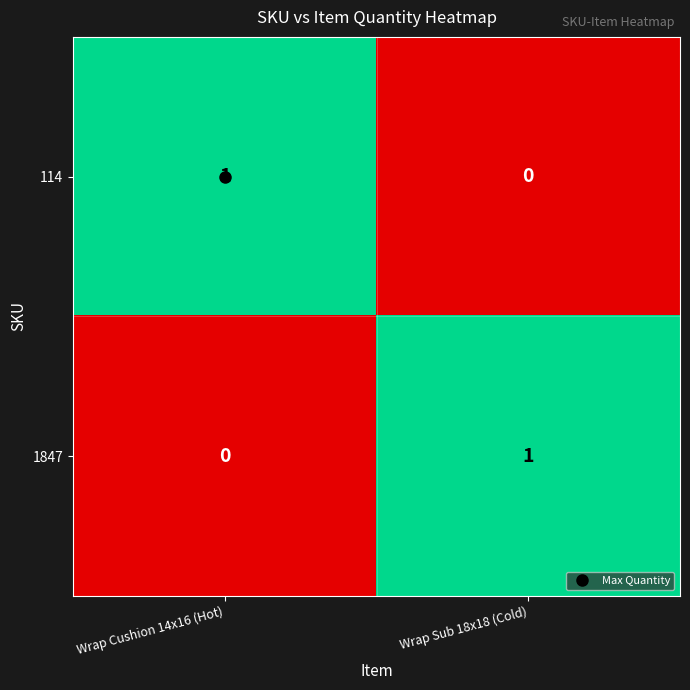

The value of 114 at Wrap Sub 18x18 (Cold) is 0. True or false?

True